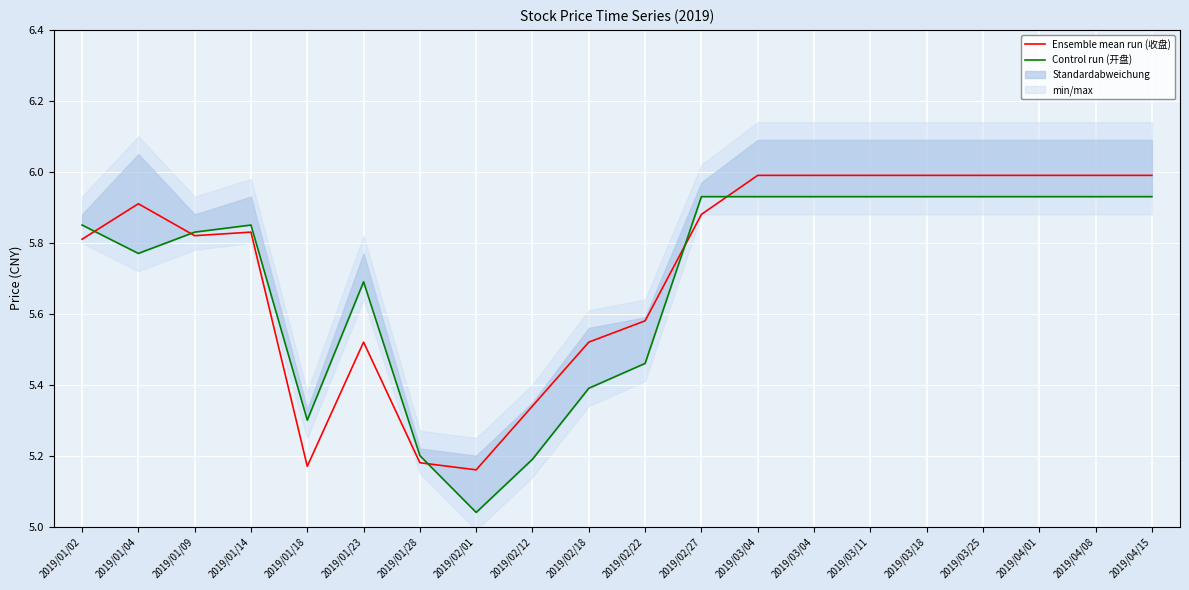

How many times do Ensemble mean run (收盘) and Control run (开盘) cross each other?

5